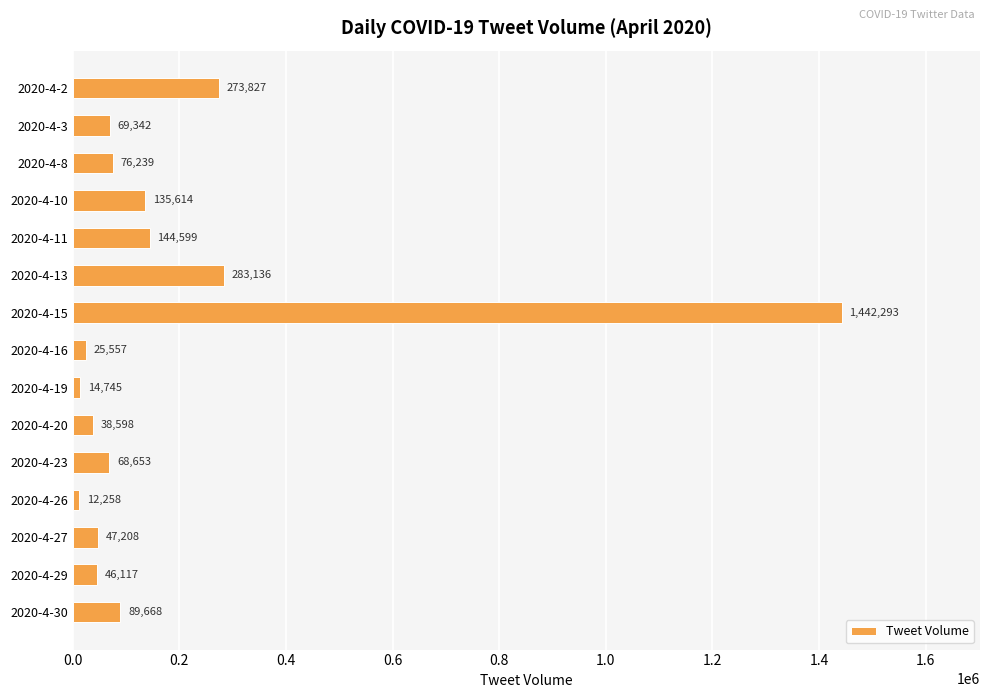

What is the difference between the values at 2020-4-19 and 2020-4-20?

23853